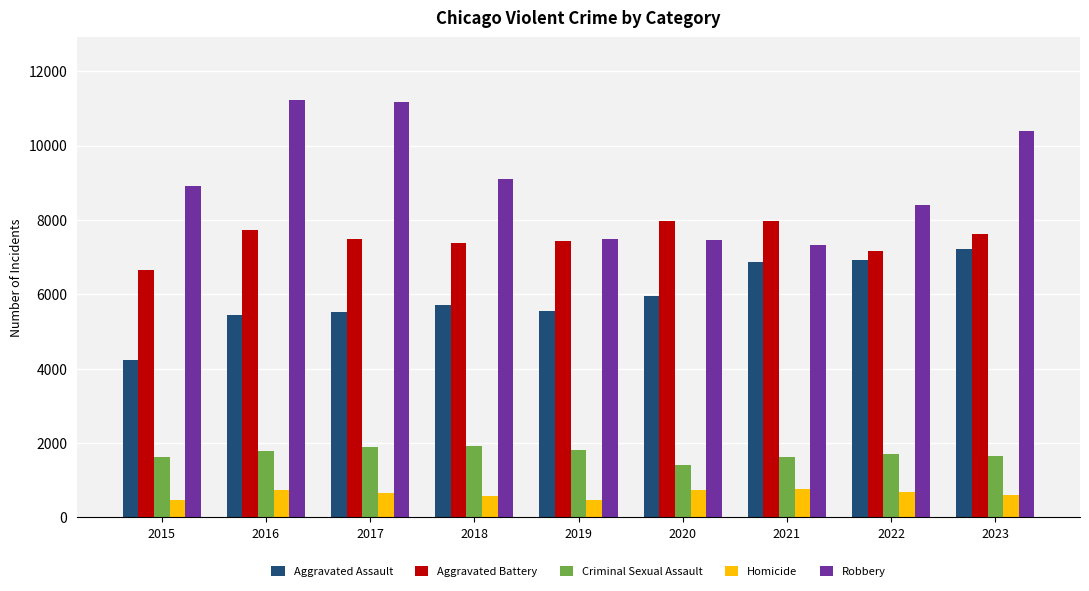

The value of Aggravated Battery at 2015 is 11025. True or false?

False